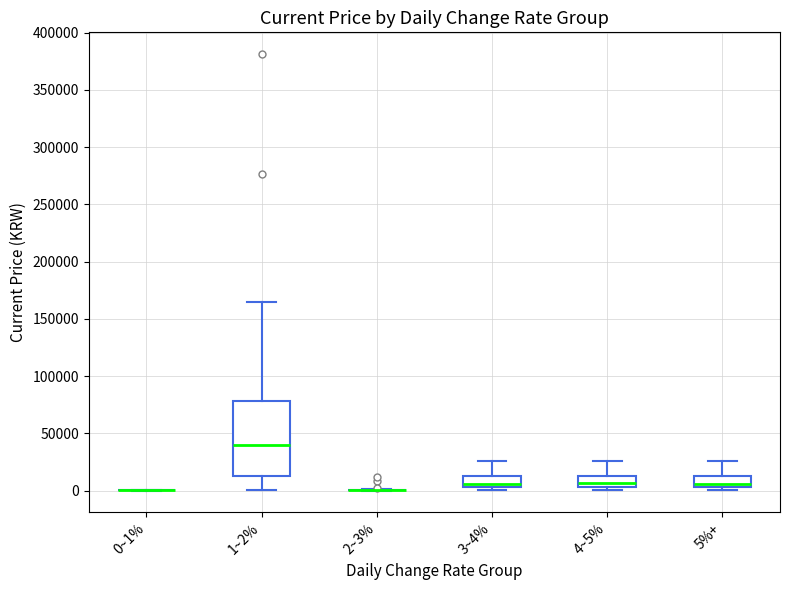

Which box is the tallest, from its lower edge to its upper edge?

1~2%